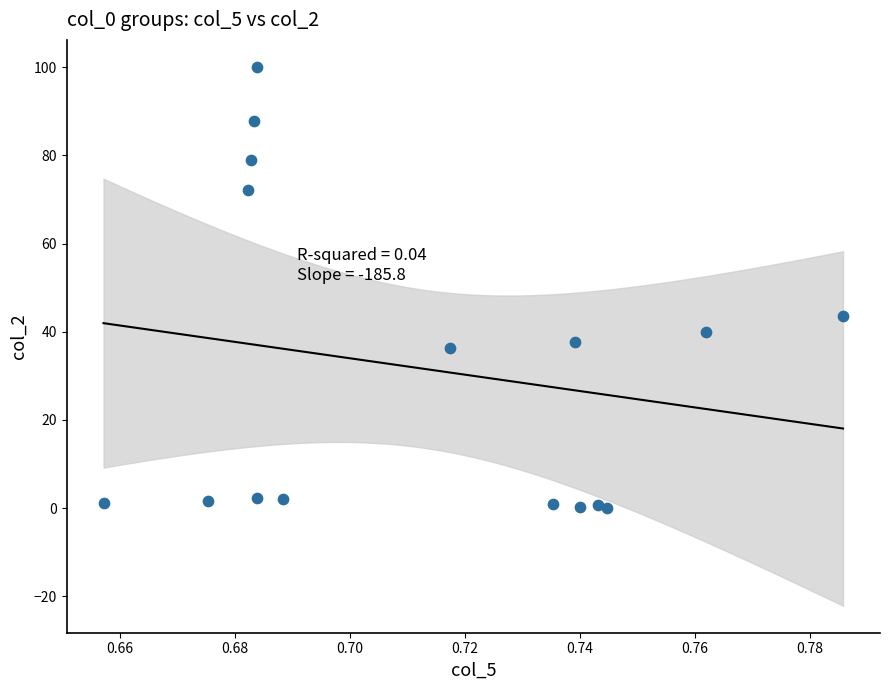

What Y value in the scatter plot is closest to 50?

43.7